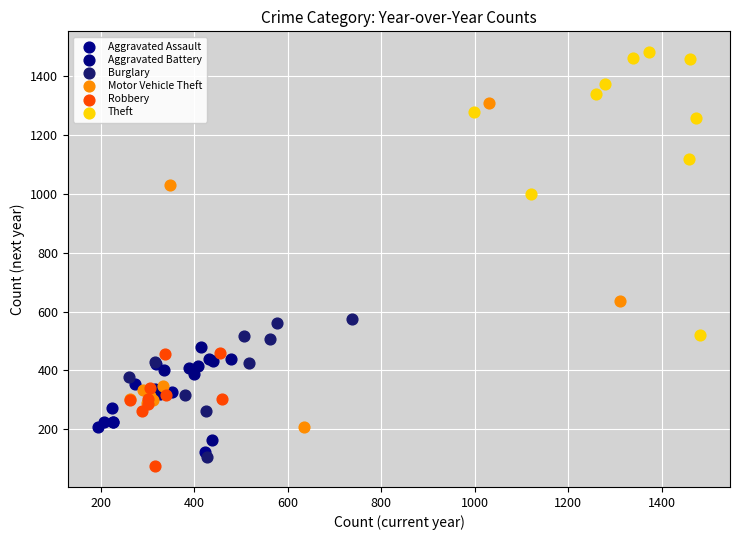

Which series reaches the maximum Y coordinate?

Theft